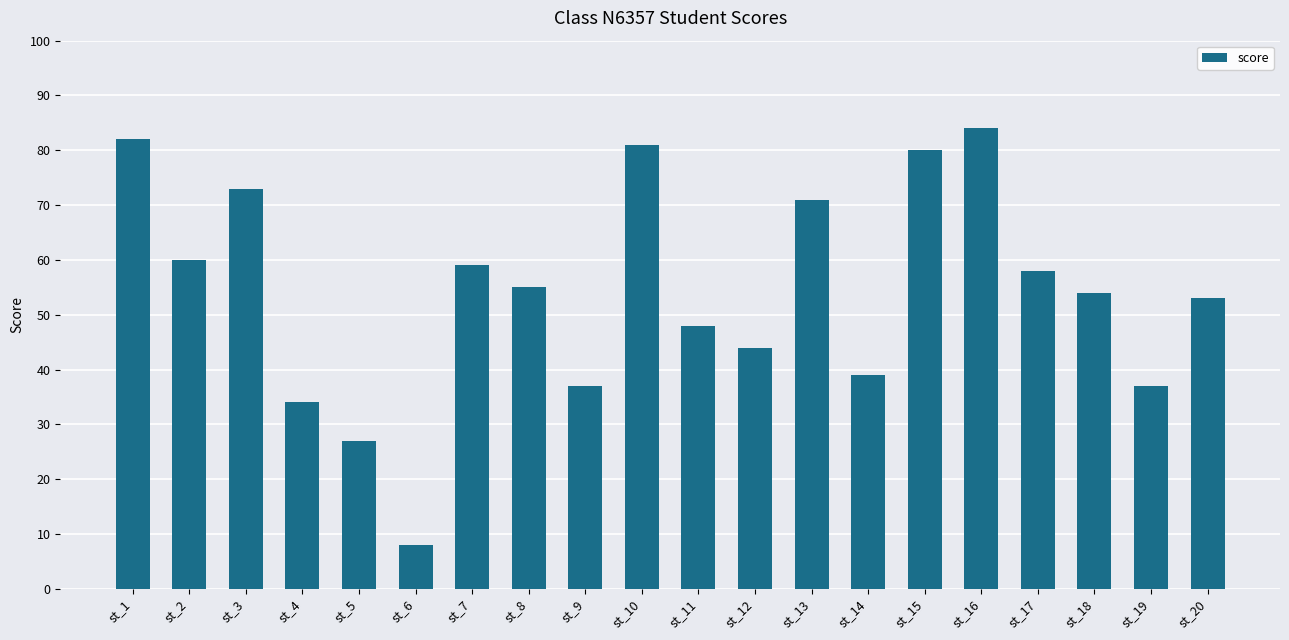

Reading left to right, transcribe all the data shown in this chart.

st_1=82	st_2=60	st_3=73	st_4=34	st_5=27	st_6=8	st_7=59	st_8=55	st_9=37	st_10=81	st_11=48	st_12=44	st_13=71	st_14=39	st_15=80	st_16=84	st_17=58	st_18=54	st_19=37	st_20=53